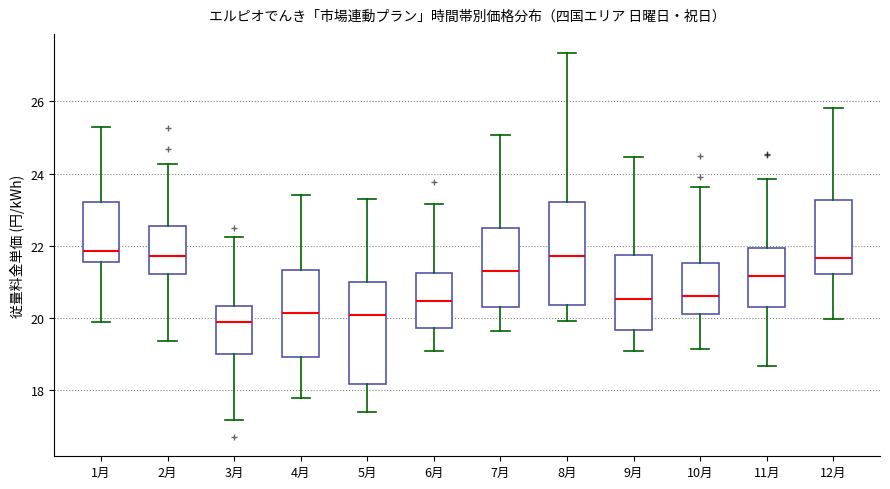

Reading left to right, transcribe this box plot: for each box, give where its median line is, the range the box spans, and where its two whiskers end, as read against the y-axis. The values are not printed on the chart, so give them approximately, as read against the axis.

1月: median 21.8, box 21.6 to 23.2, whiskers 19.8 to 25.4
2月: median 21.8, box 21.2 to 22.6, whiskers 19.4 to 24.2
3月: median 19.8, box 19.0 to 20.4, whiskers 17.2 to 22.2
4月: median 20.2, box 19.0 to 21.4, whiskers 17.8 to 23.4
5月: median 20.0, box 18.2 to 21.0, whiskers 17.4 to 23.2
6月: median 20.4, box 19.8 to 21.2, whiskers 19.0 to 23.2
7月: median 21.2, box 20.2 to 22.4, whiskers 19.6 to 25.0
8月: median 21.8, box 20.4 to 23.2, whiskers 20.0 to 27.4
9月: median 20.6, box 19.6 to 21.8, whiskers 19.0 to 24.4
10月: median 20.6, box 20.2 to 21.6, whiskers 19.2 to 23.6
11月: median 21.2, box 20.2 to 22.0, whiskers 18.6 to 23.8
12月: median 21.6, box 21.2 to 23.2, whiskers 20.0 to 25.8